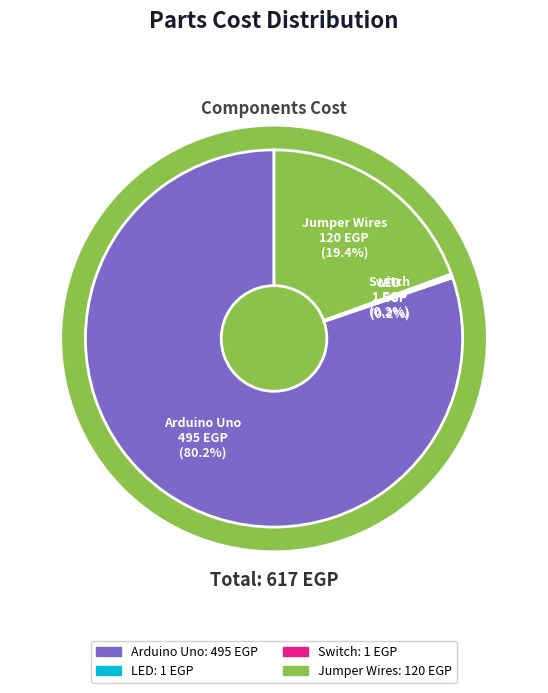

Which slice is the largest?

Arduino Uno